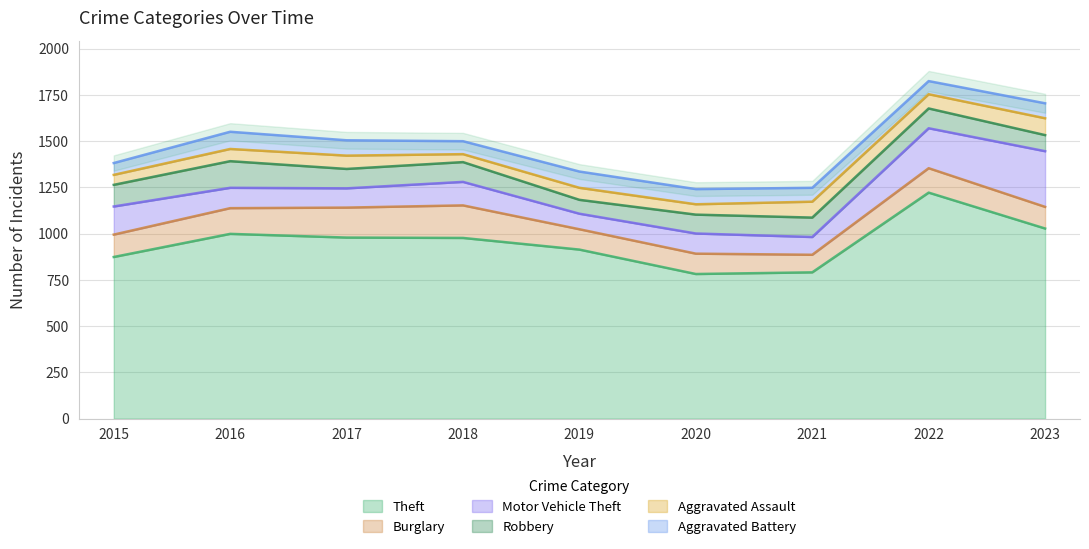

At which category does Aggravated Assault reach its first local peak?

2017